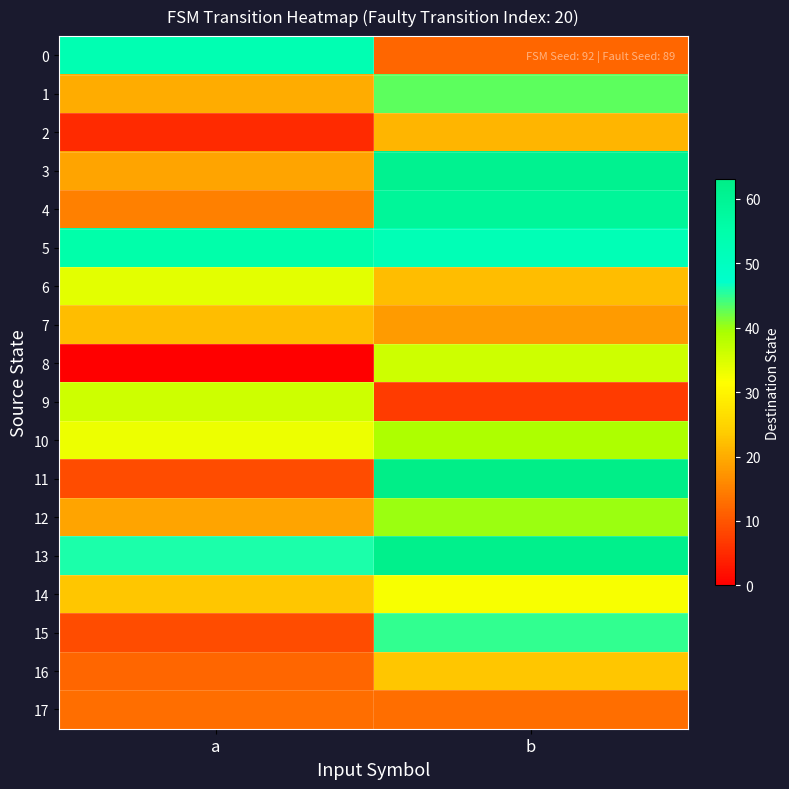

Reading right to left, list all the values displayed in this chart.

0: b=12	a=53
1: b=43	a=20
2: b=21	a=5
3: b=61	a=19
4: b=59	a=15
5: b=52	a=55
6: b=22	a=34
7: b=18	a=22
8: b=36	a=0
9: b=7	a=36
10: b=39	a=33
11: b=63	a=9
12: b=40	a=19
13: b=62	a=46
14: b=32	a=23
15: b=45	a=9
16: b=23	a=12
17: b=13	a=13